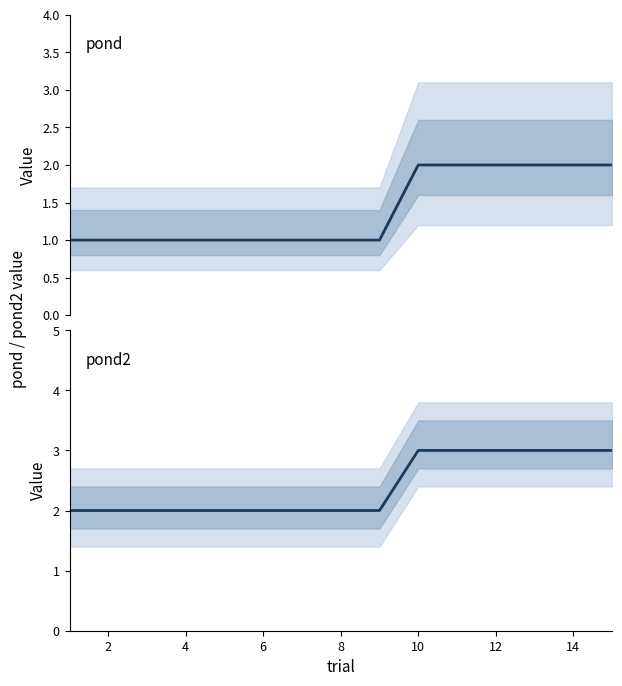

True or false: pond2 and pond intersect in this chart.

False